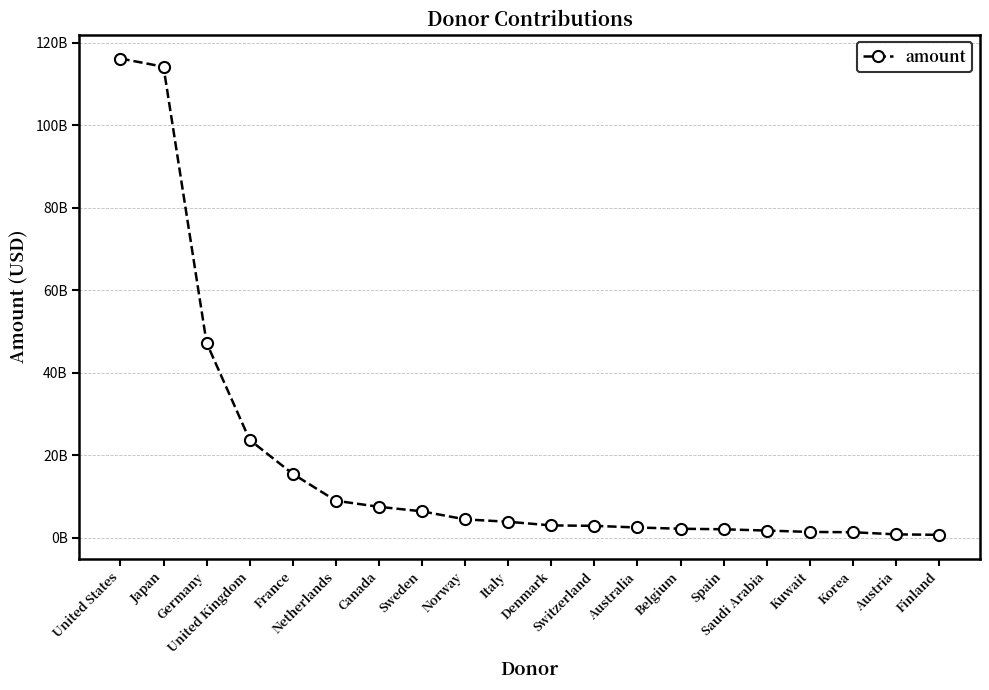

What is the difference between the maximum and minimum values?

115510384651